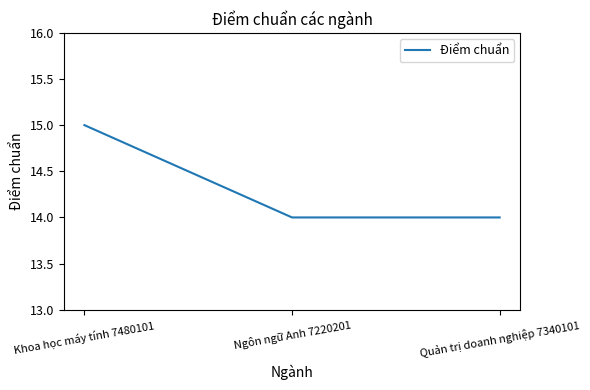

What is the difference between the values at Khoa học máy tính 7480101 and Quản trị doanh nghiệp 7340101?

1